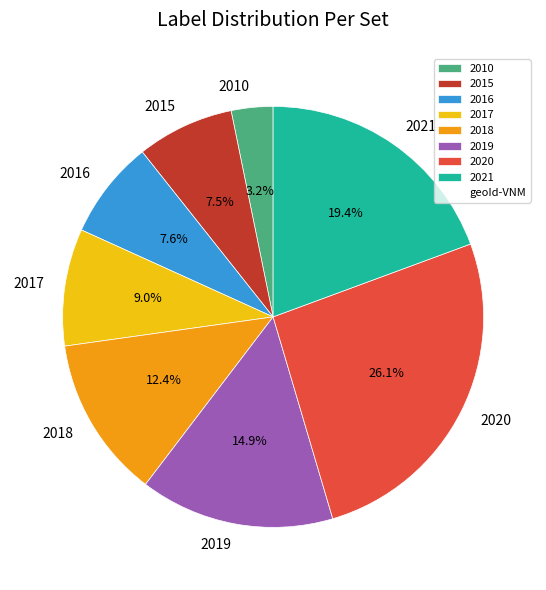

Is the sum of 2021 and 2016 greater than half?

No